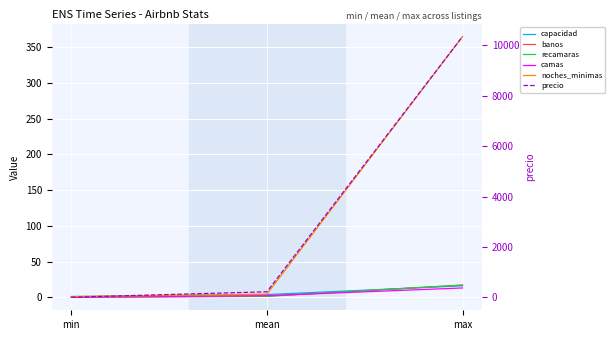

Between max and mean, which is larger?

max